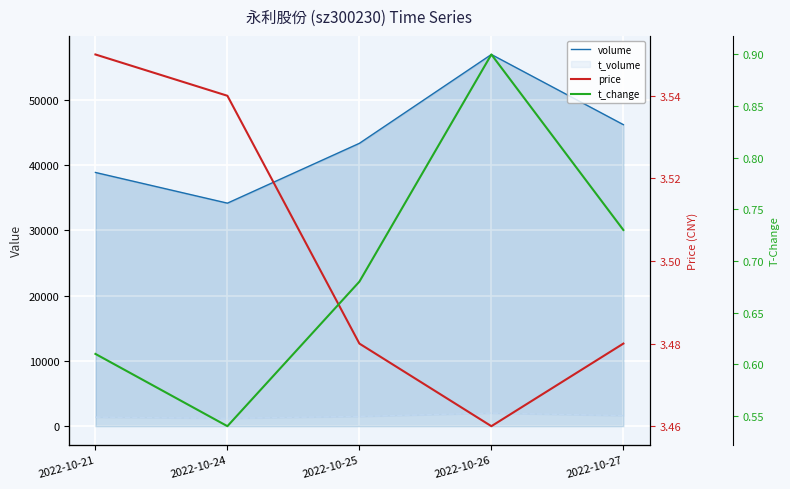

Which series has the largest range (max minus min)?

volume